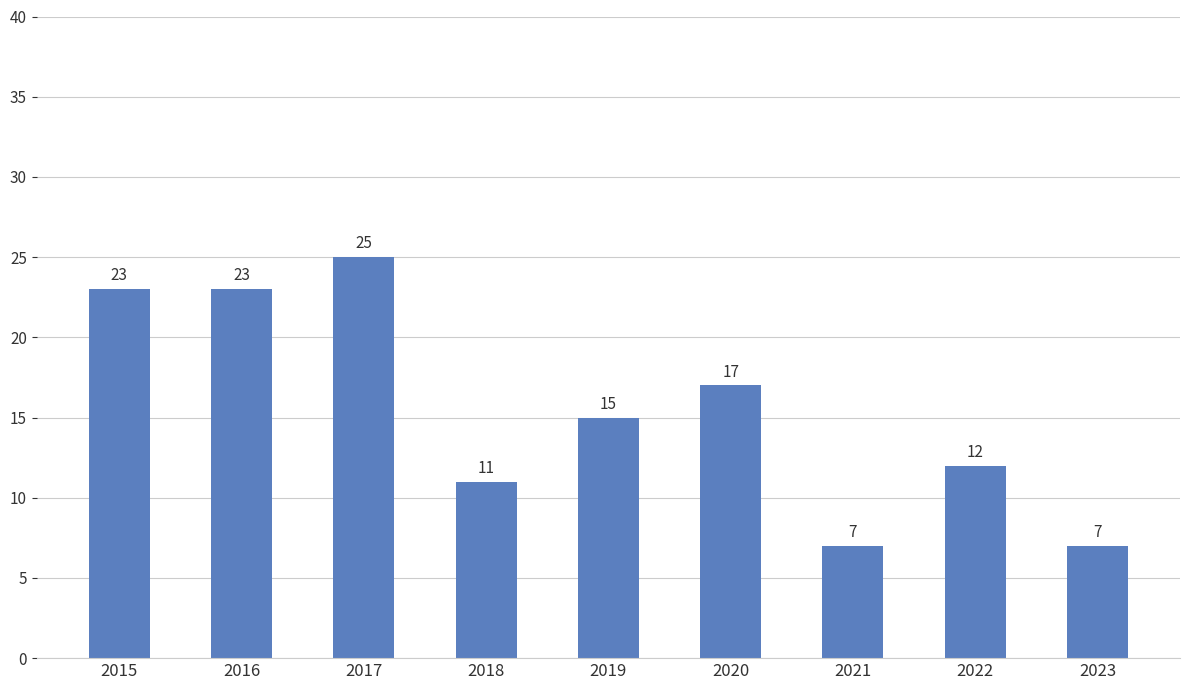

What is the greatest value displayed?

25